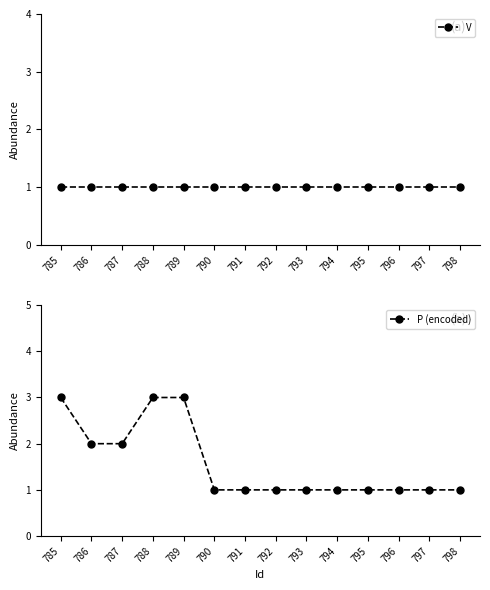

At which category is the sum across all series the highest?

785